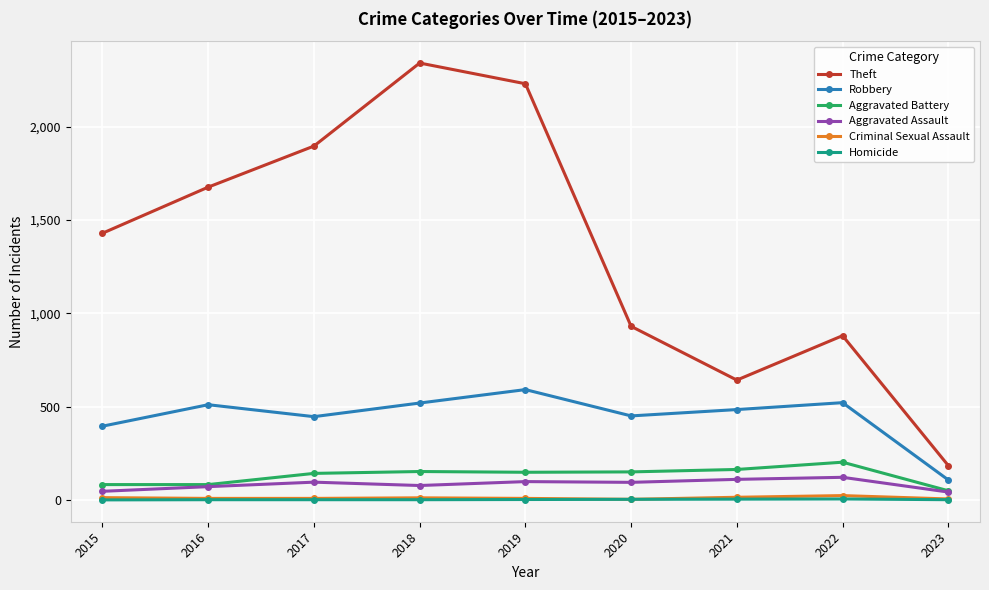

True or false: Theft and Aggravated Assault cross at least once.

False